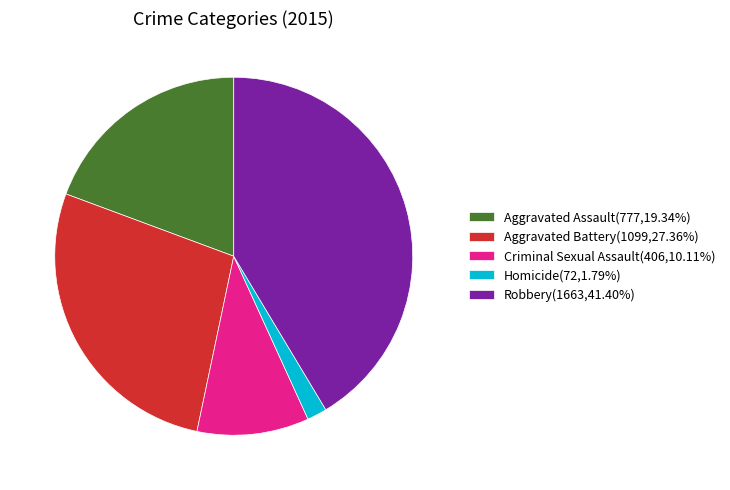

Is the sum of Robbery(1663,41.40%) and Homicide(72,1.79%) greater than half?

No